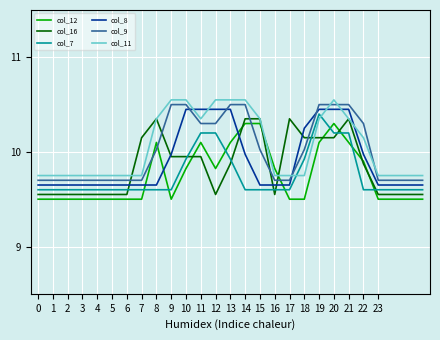

What is the smallest value displayed?

9.5